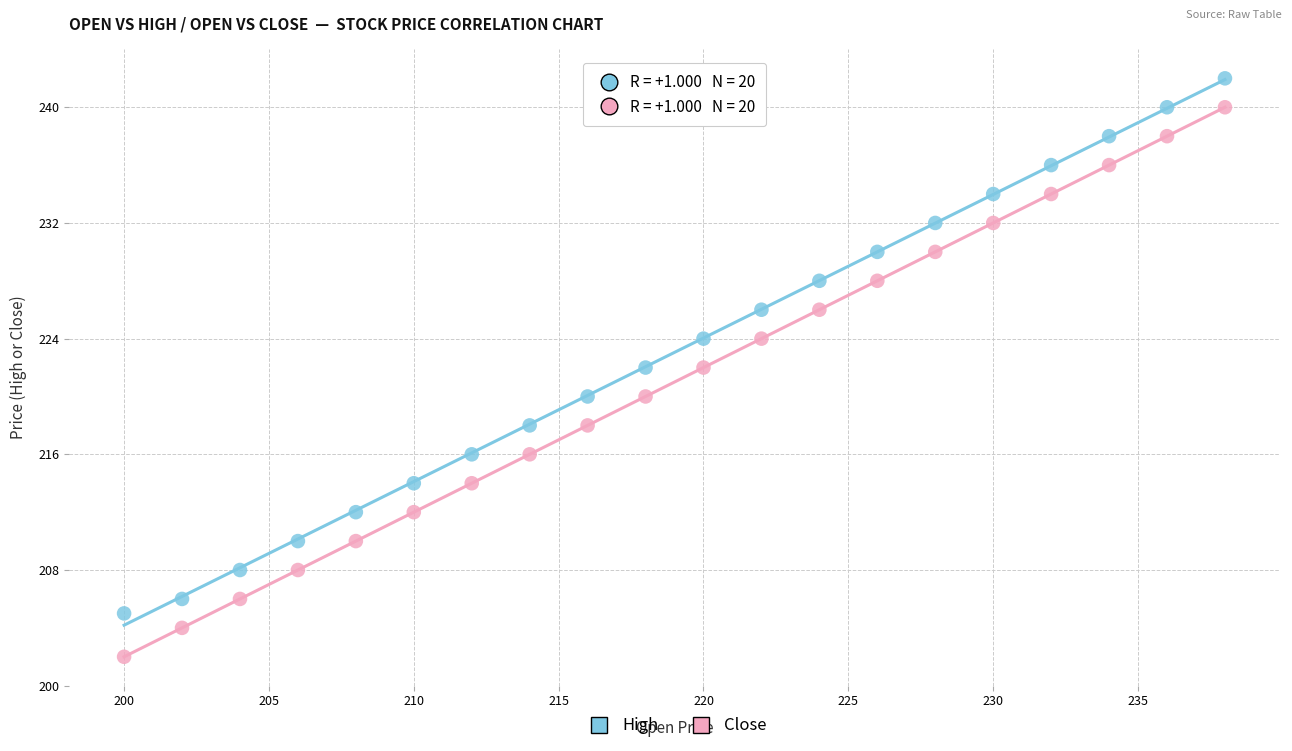

Across all data points, what is the range of X values (max minus min)?

38